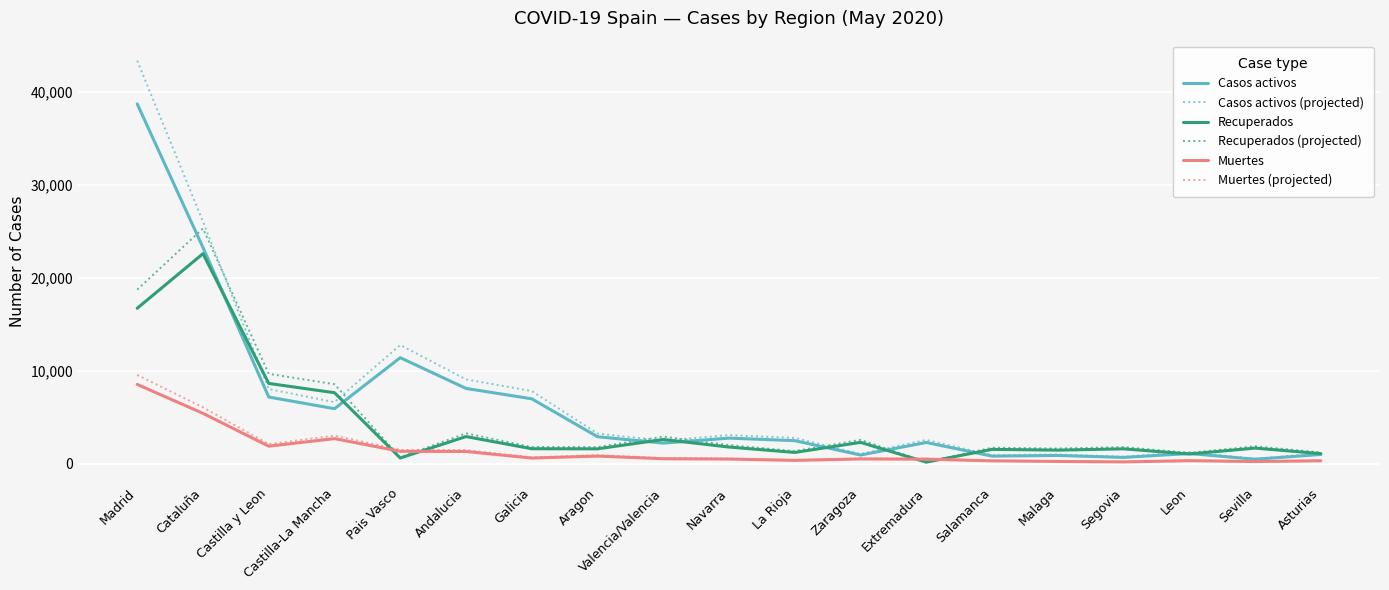

What value does the Casos activos (projected) series have at Asturias?

1087.5